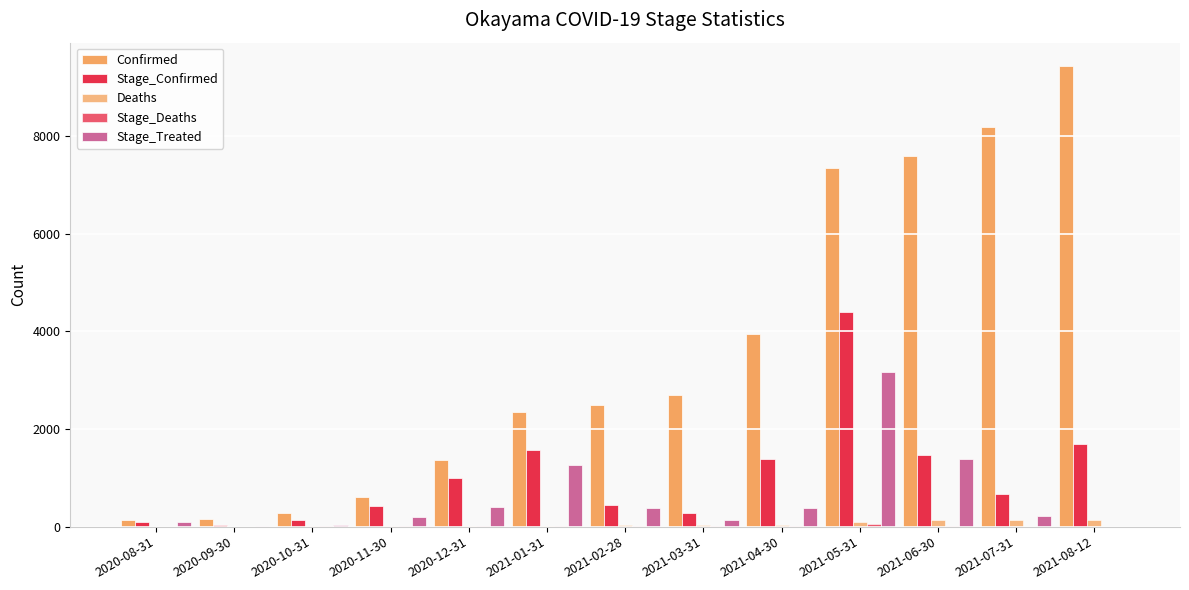

Read the Confirmed value at 2021-02-28.

2484